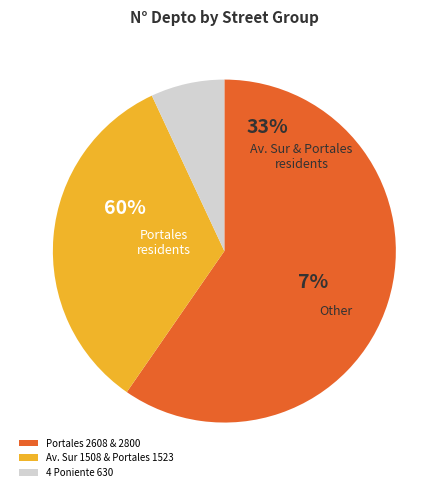

Does Portales 1523 account for over 50% of the chart?

No